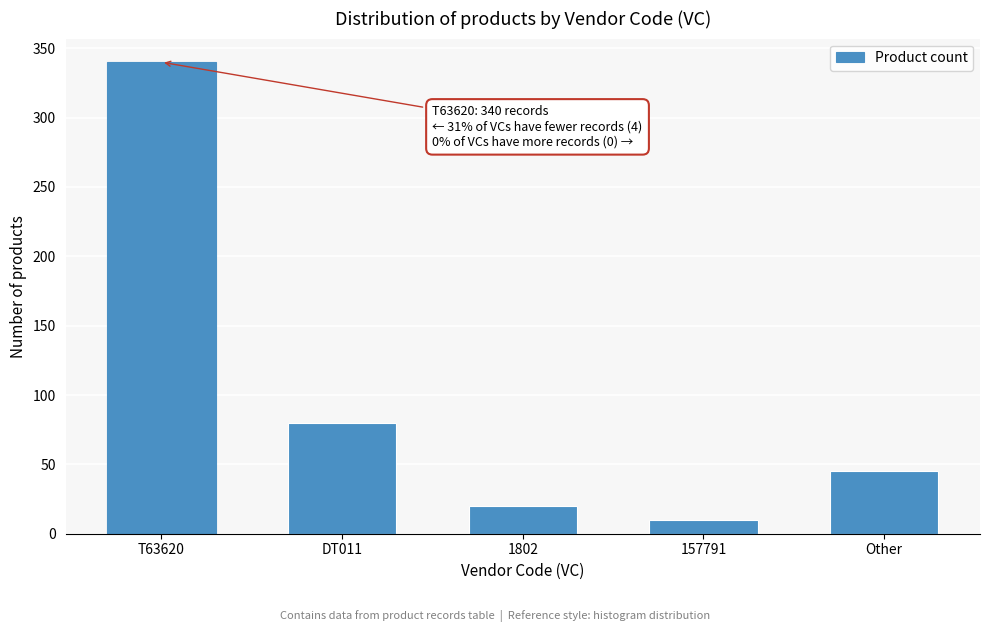

Reading left to right, transcribe all the data shown in this chart.

T63620=340	DT011=80	1802=20	157791=10	Other=45